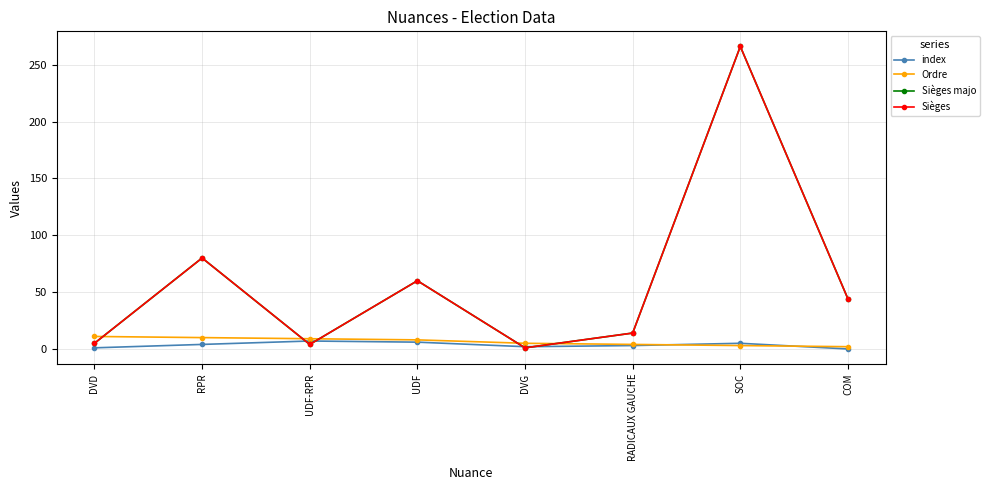

Reading left to right, what are all the values shown in this chart?

index: DVD=1	RPR=4	UDF-RPR=7	UDF=6	DVG=2	RADICAUX GAUCHE=3	SOC=5	COM=0
Ordre: DVD=11	RPR=10	UDF-RPR=9	UDF=8	DVG=5	RADICAUX GAUCHE=4	SOC=3	COM=2
Sièges majo: DVD=5	RPR=80	UDF-RPR=4	UDF=60	DVG=1	RADICAUX GAUCHE=14	SOC=266	COM=44
Sièges: DVD=5	RPR=80	UDF-RPR=4	UDF=60	DVG=1	RADICAUX GAUCHE=14	SOC=266	COM=44